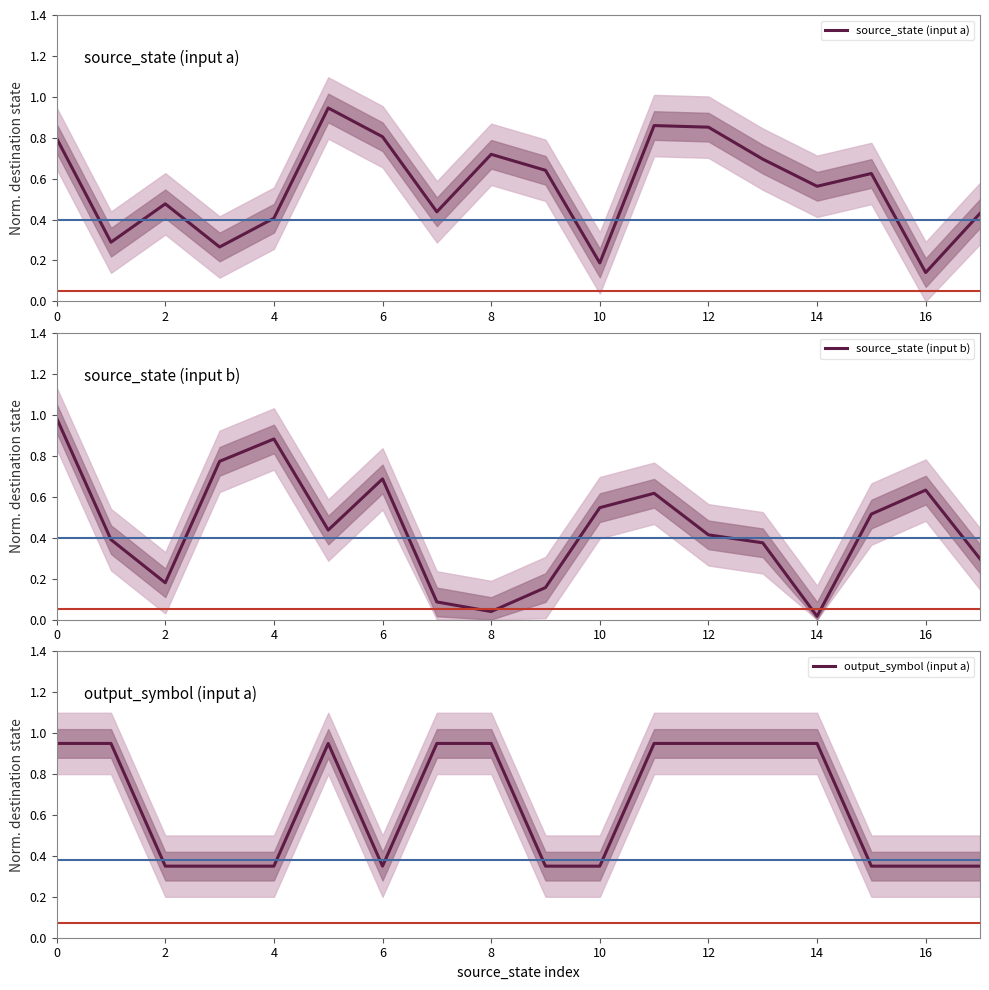

True or false: source_state (input b) has a value of 0.1 at 17.

False